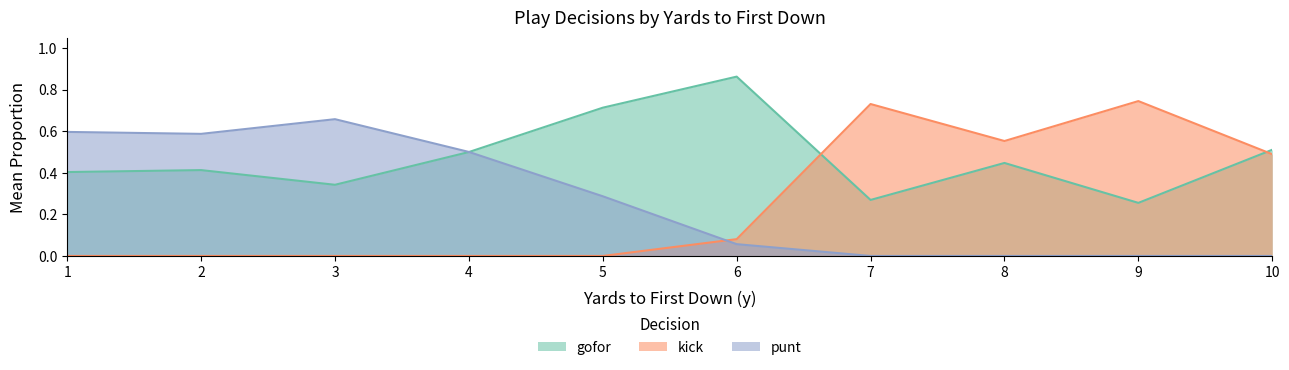

What is the total value across all series at 6?

1.0